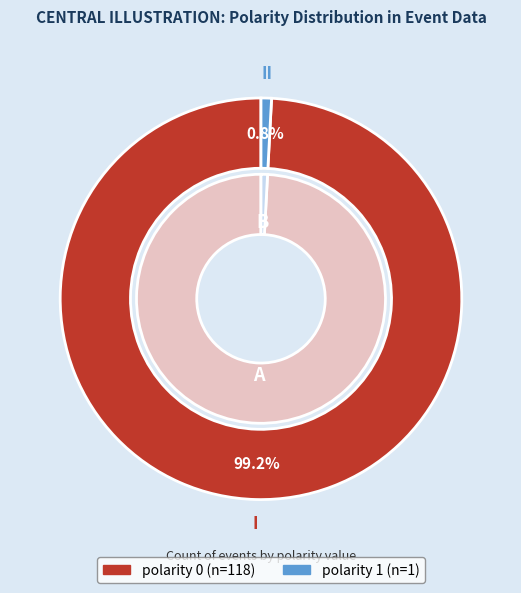

What is the smallest slice in the pie chart?

polarity 1